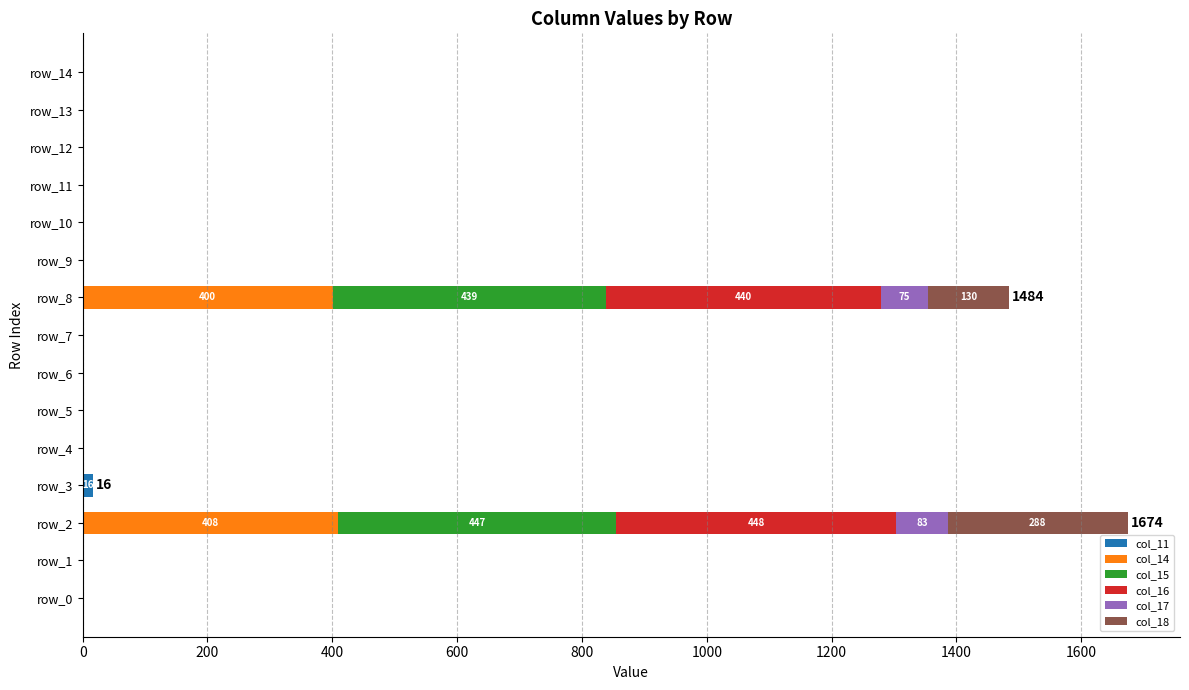

What is the difference between the maximum and minimum values in the col_11 series?

16.0